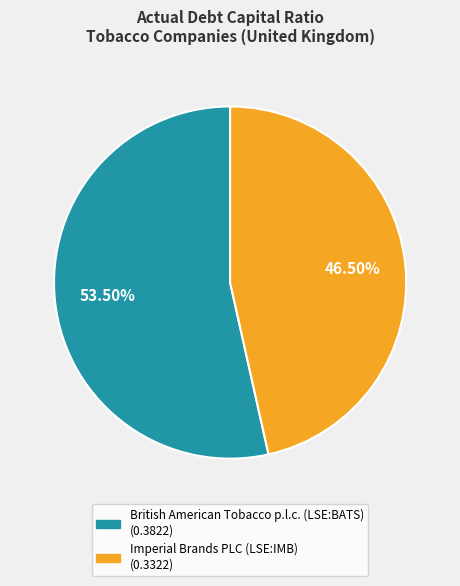

Which slice is the largest?

British American Tobacco p.l.c. (LSE:BATS)